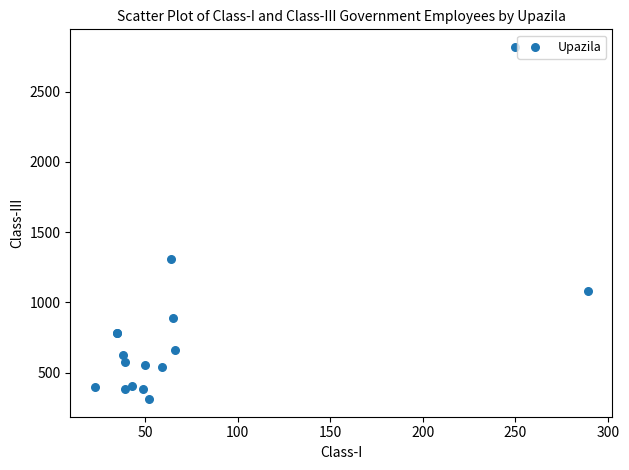

What Y value in the scatter plot is closest to 1564?

1306